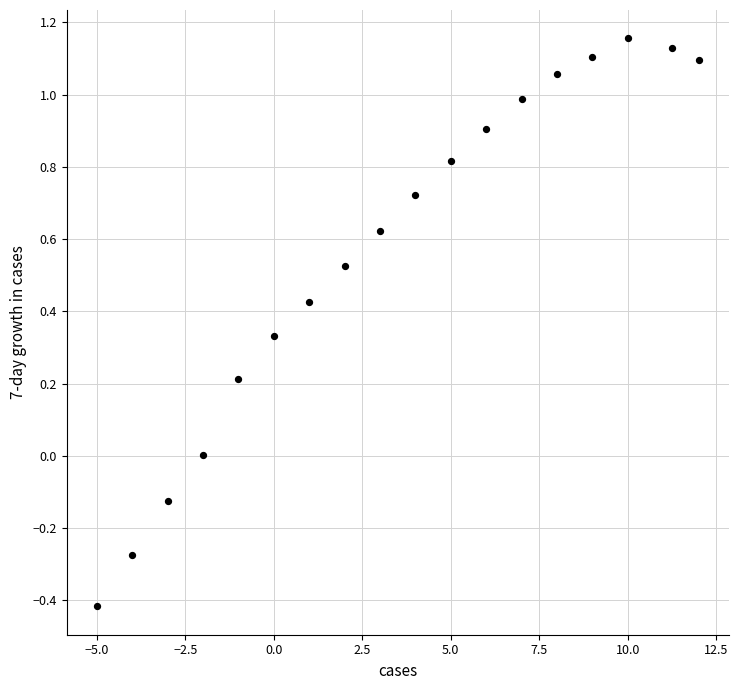

What is the range of X values (max minus min)?

17.0